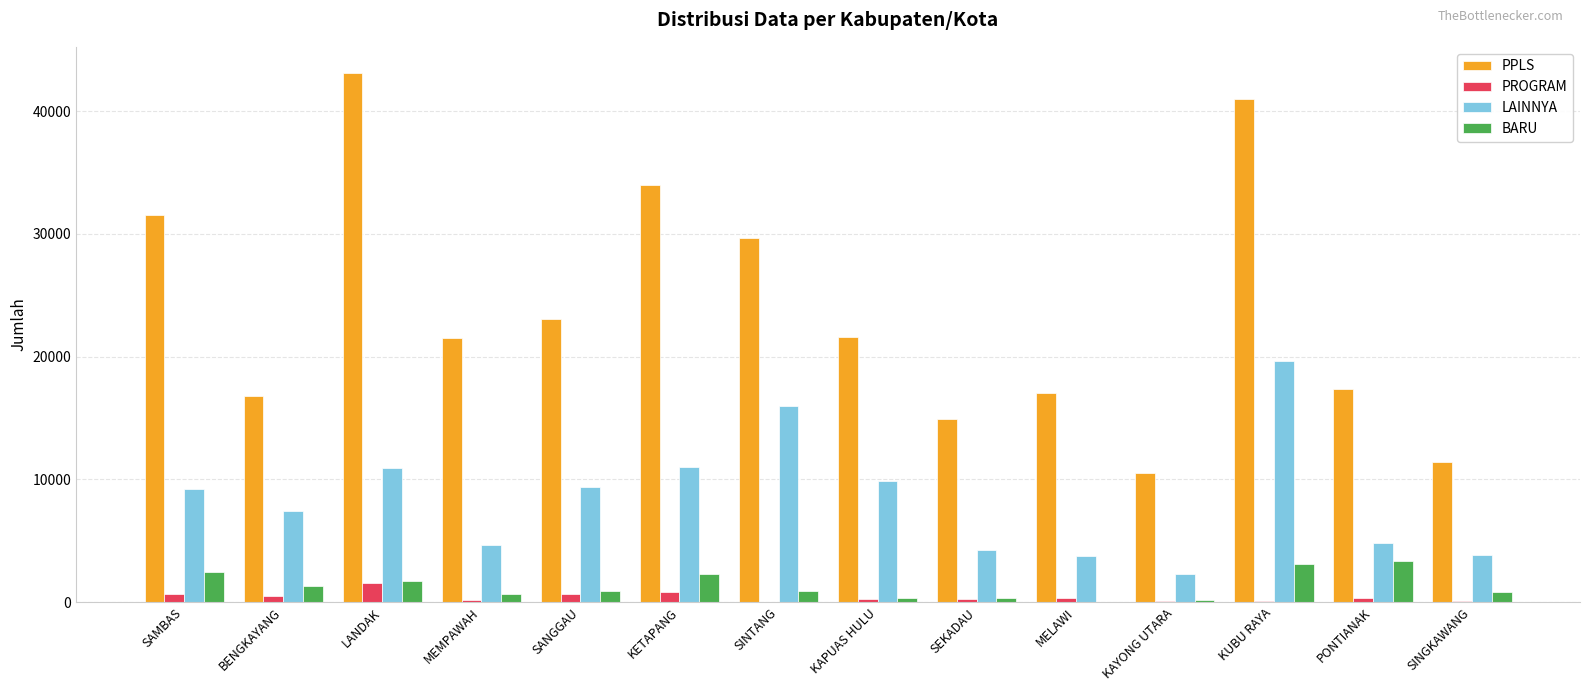

The LAINNYA series shows 9341 at SANGGAU. True or false?

True